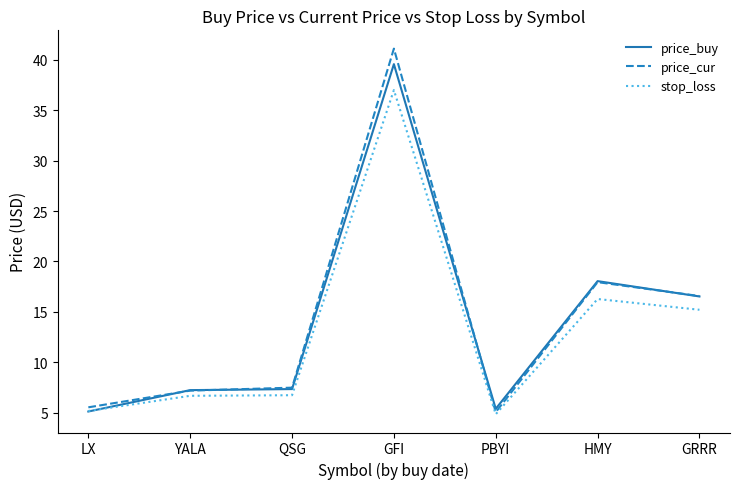

List the series in order of their peak value, highest first.

price_cur, price_buy, stop_loss